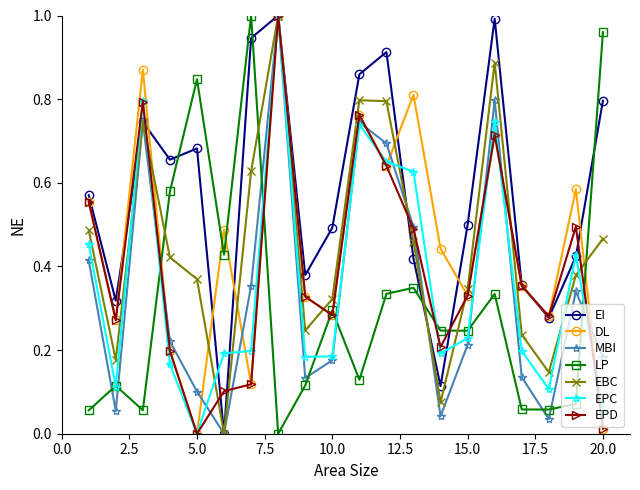

True or false: LP has more than 1 interior local peaks.

True